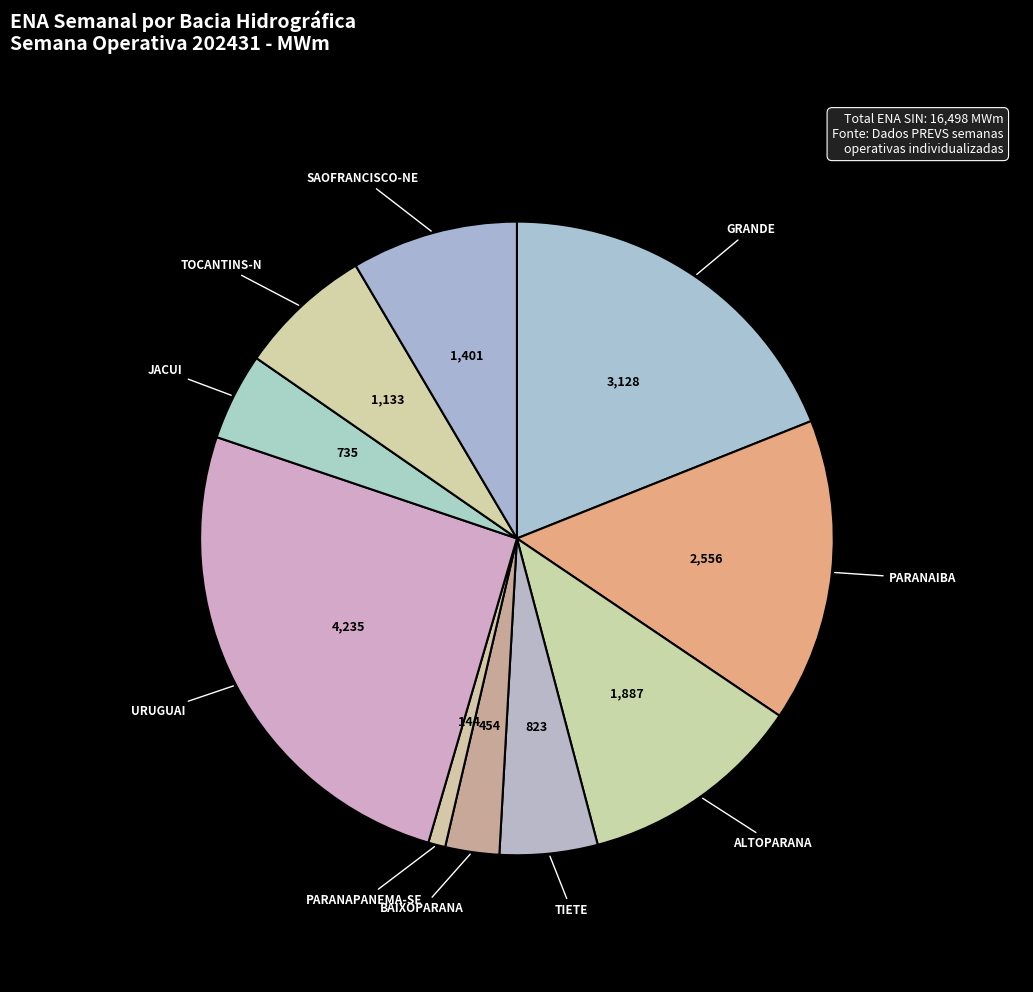

To the nearest percent, what is the average slice percentage?

10%